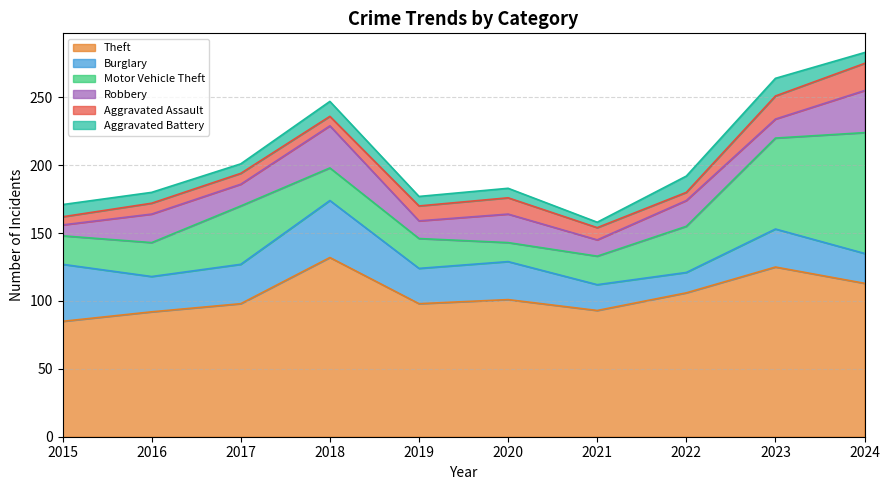

Does the chart have visible grid lines?

Yes